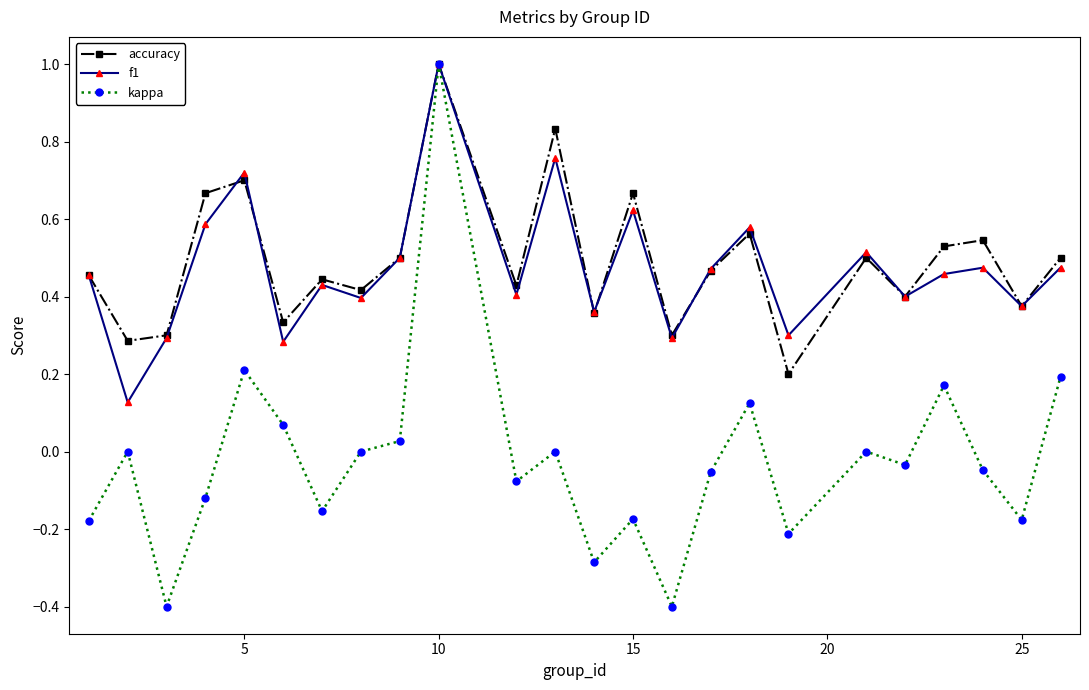

True or false: accuracy has more than 0 interior local peaks.

True